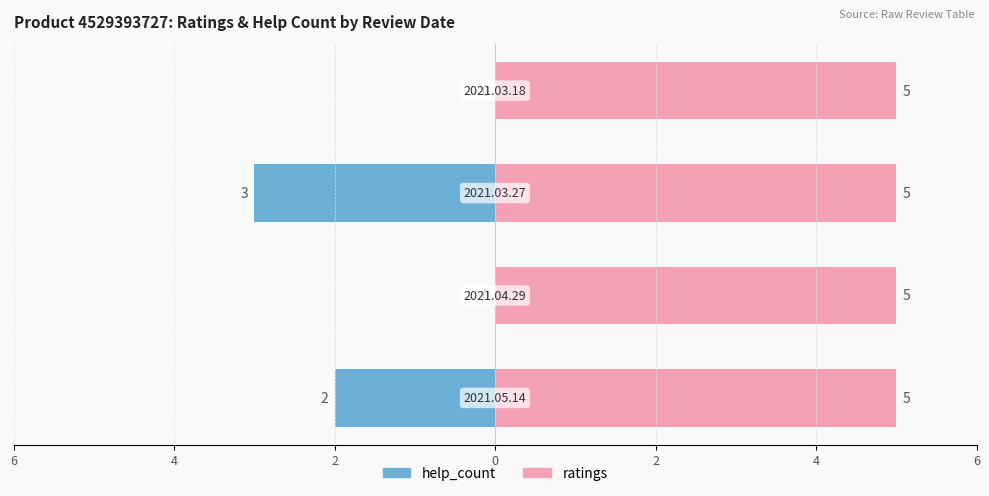

At how many categories does at least one series exceed -1?

4